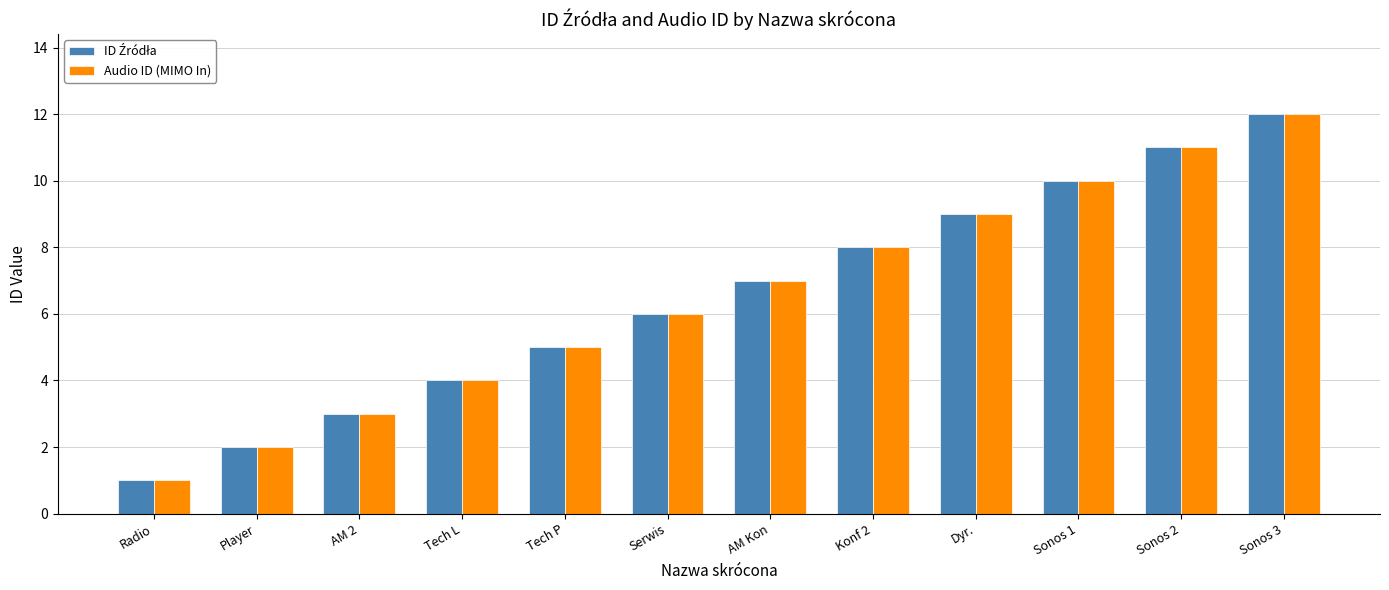

How many distinct data groups are displayed?

2